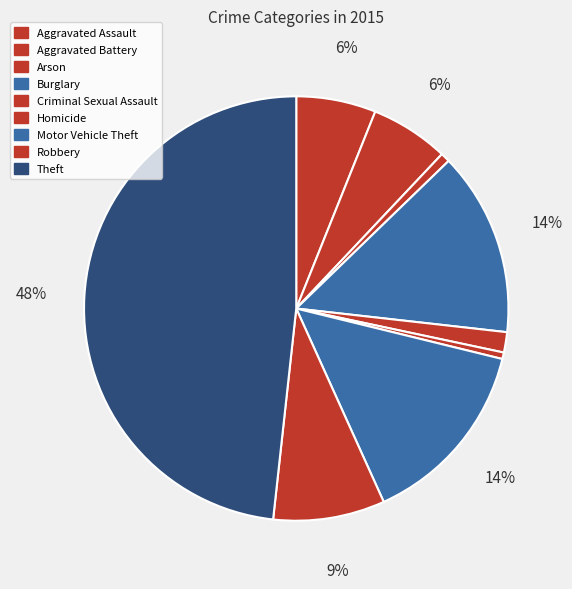

To the nearest percent, what is the difference between the Aggravated Battery and Arson slice percentages?

5%